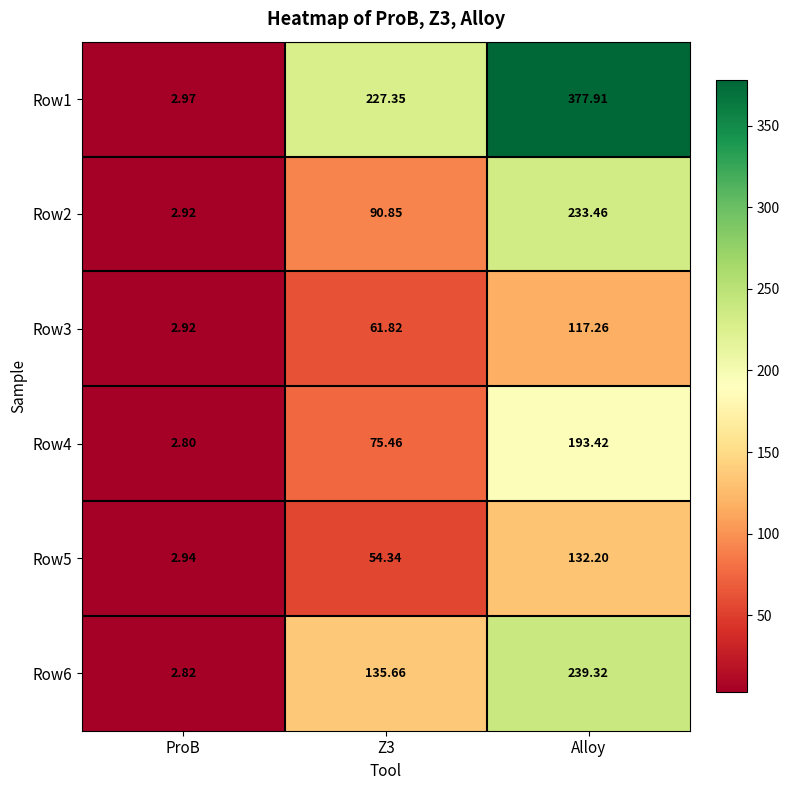

Which series has the largest total across all categories?

Row1